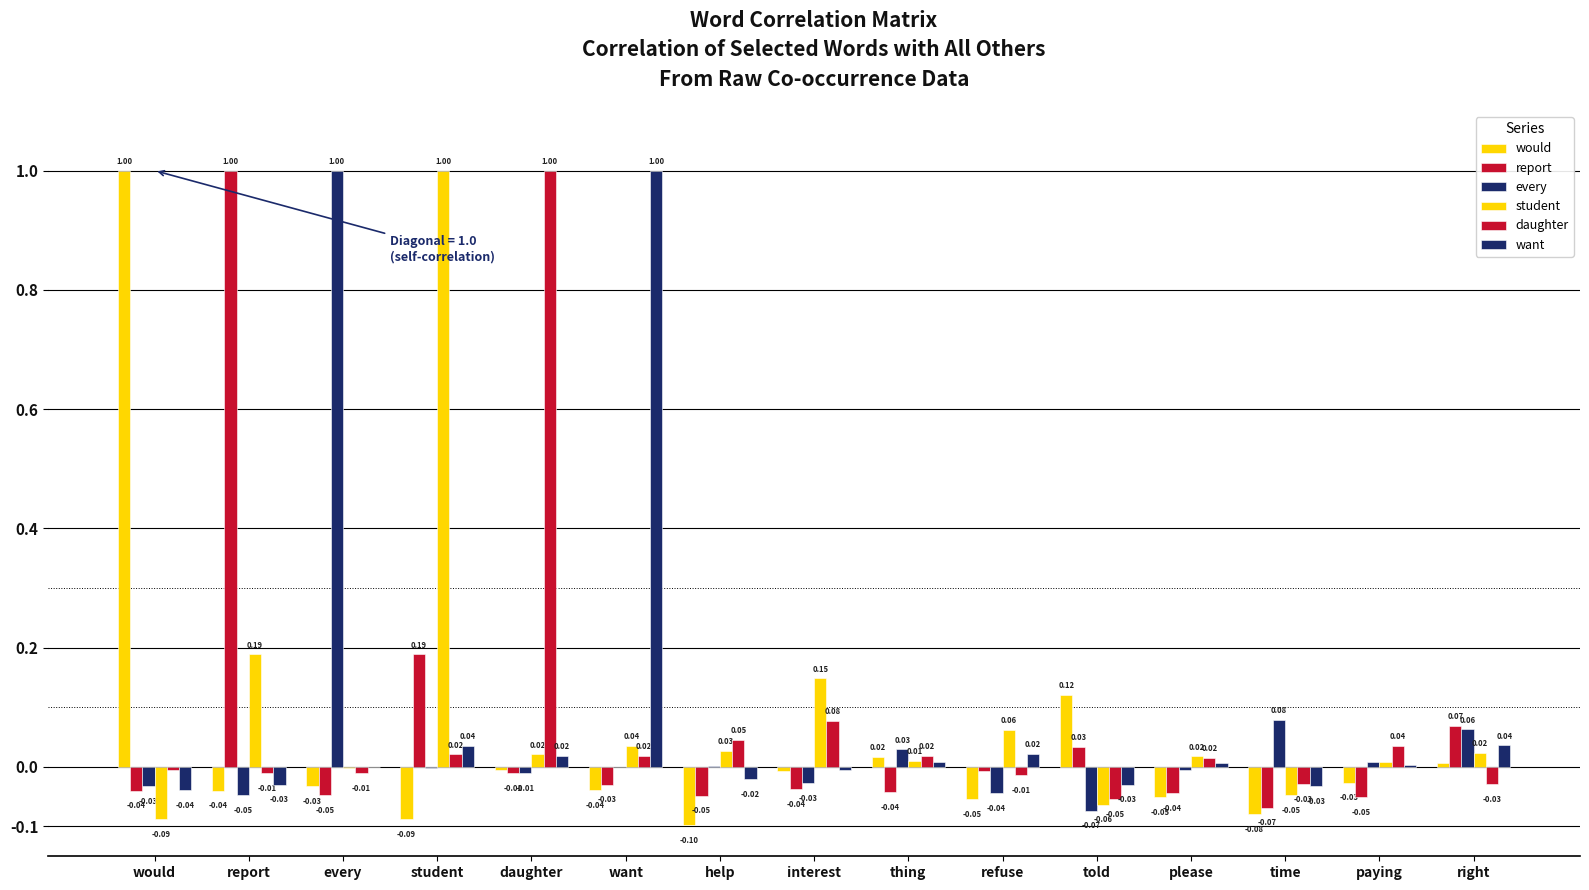

True or false: want has a value of 0.0 at daughter.

False